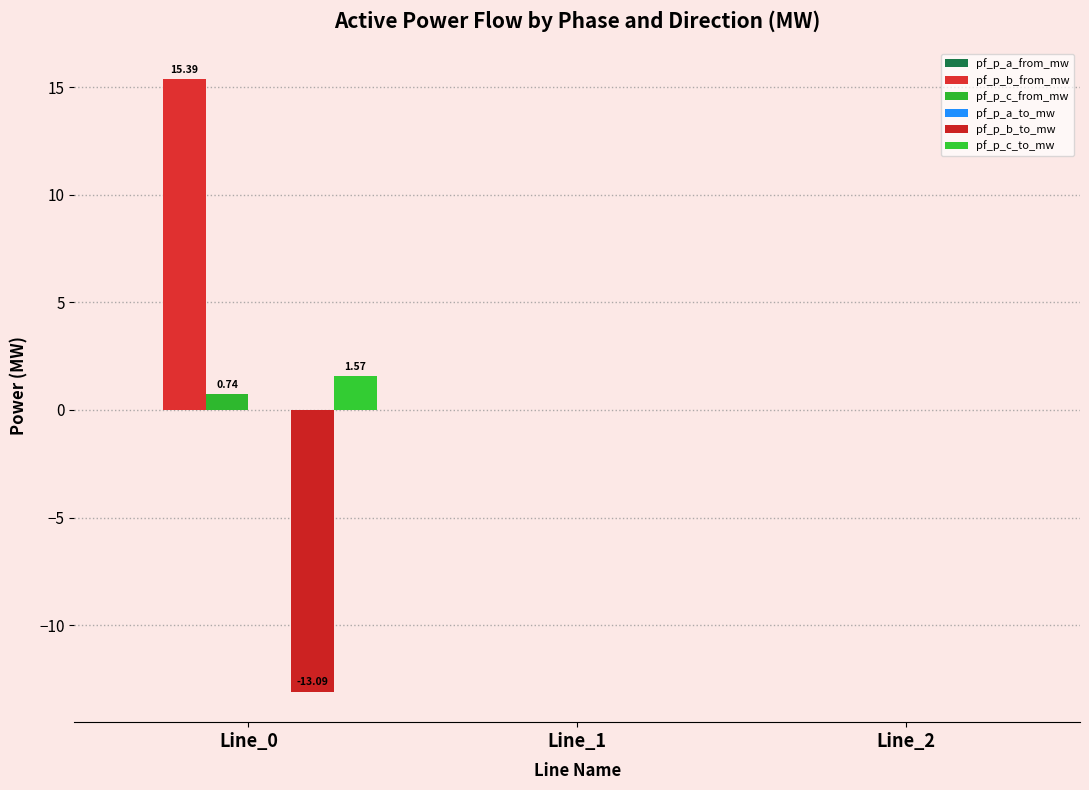

What is the sum of all pf_p_b_from_mw values?

15.4